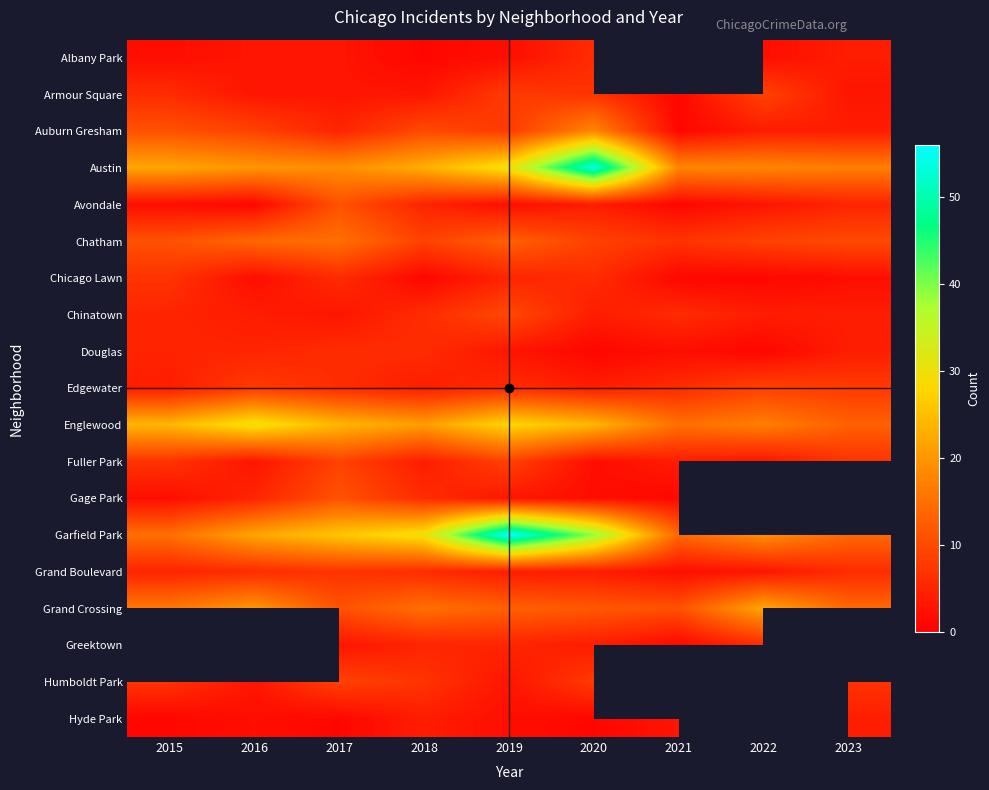

What is the average value of the Englewood series?

21.8